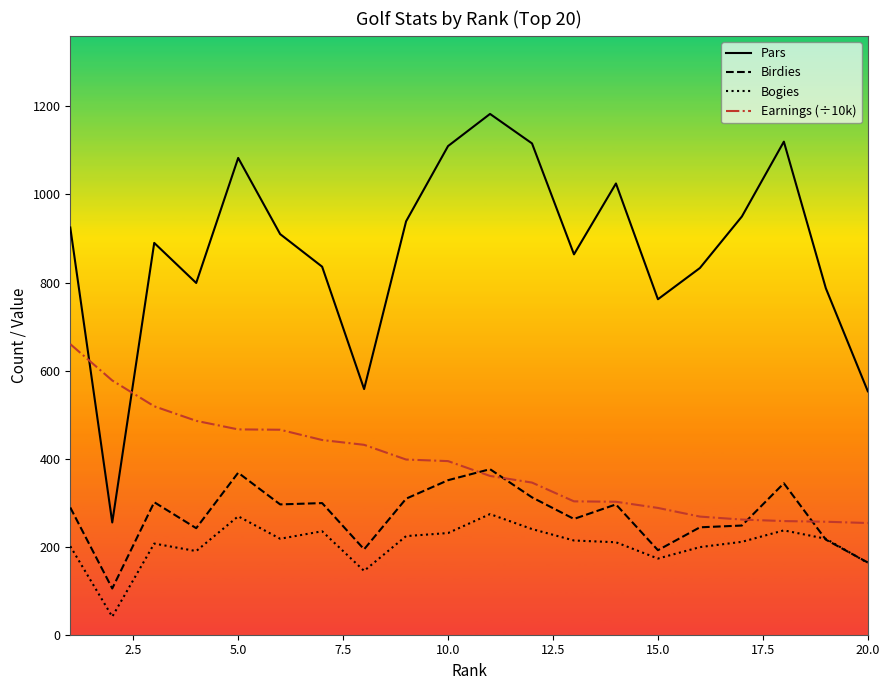

List the series in order of their peak value, highest first.

Pars, Earnings (÷10k), Birdies, Bogies